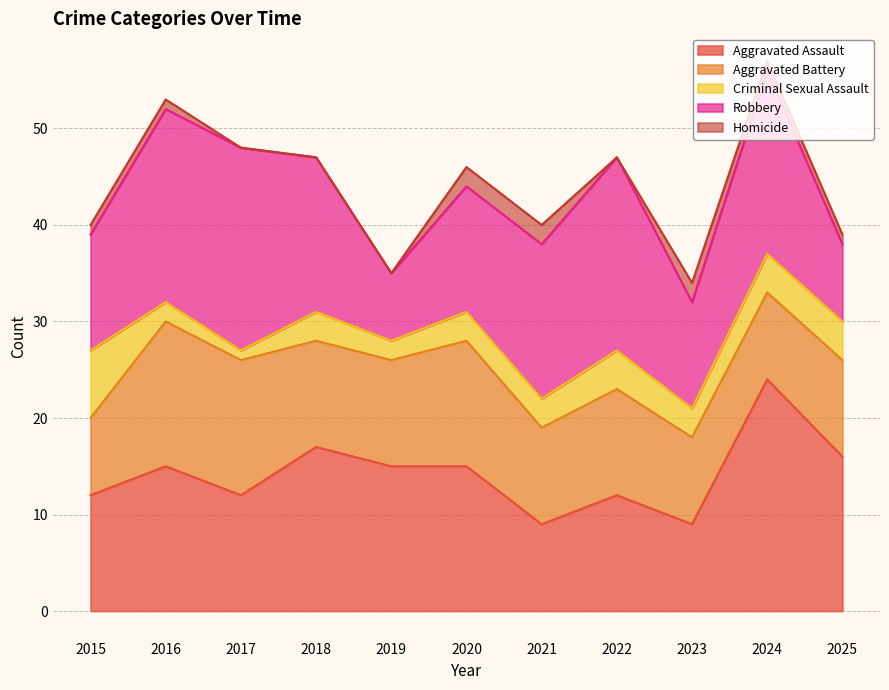

The value of Robbery at 2022 is 6. True or false?

False